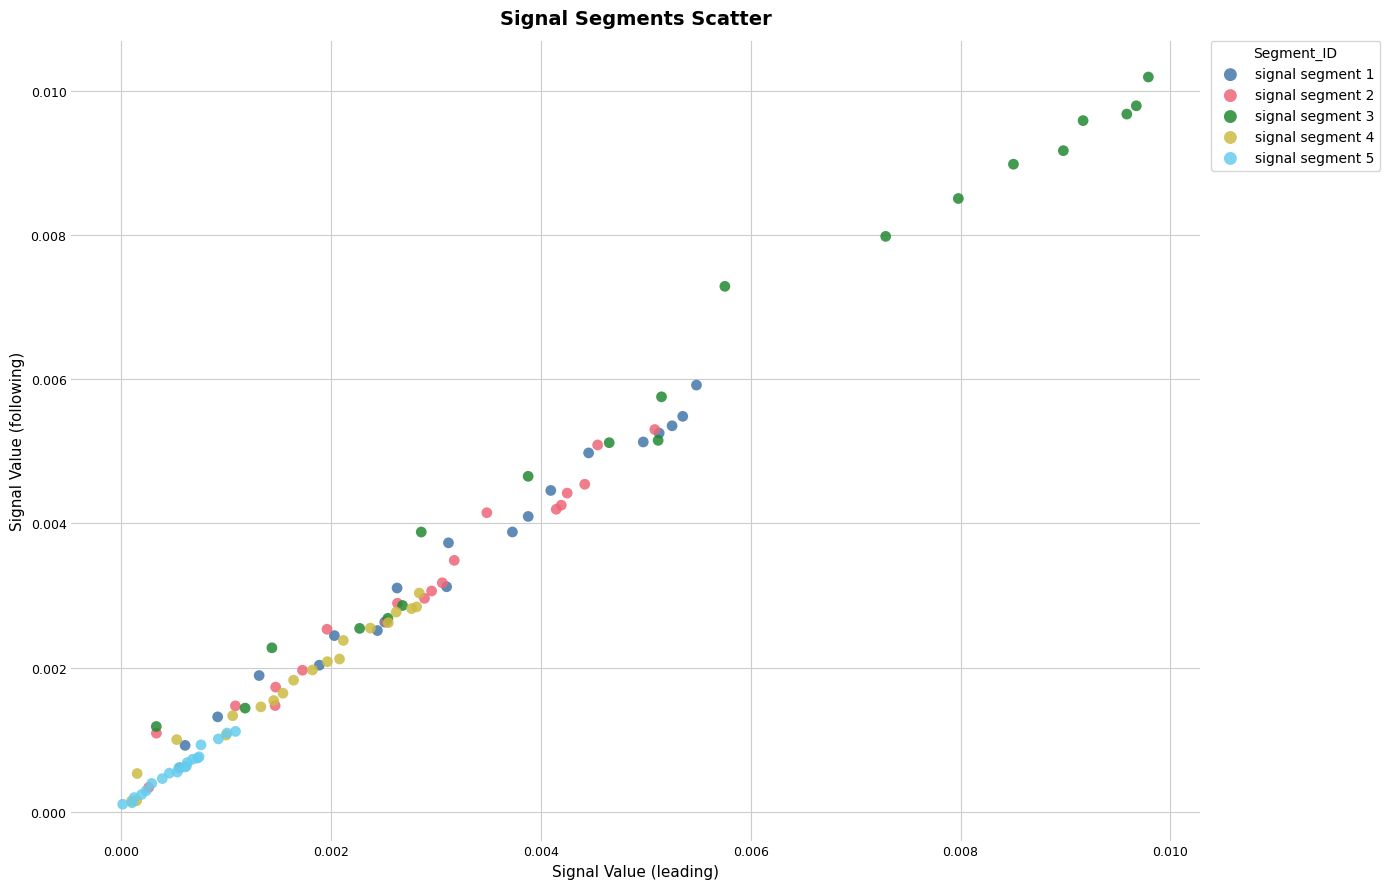

Which series has the widest spread of Y values?

signal segment 3